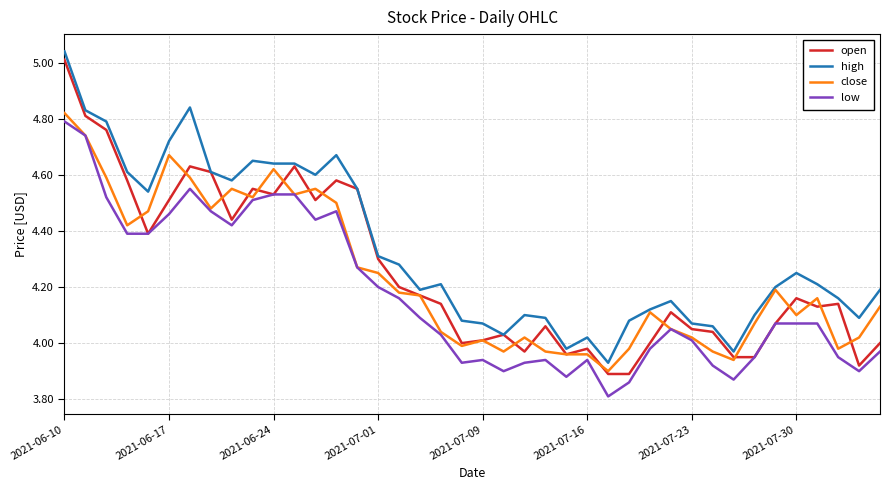

Which series has the largest total across all categories?

high